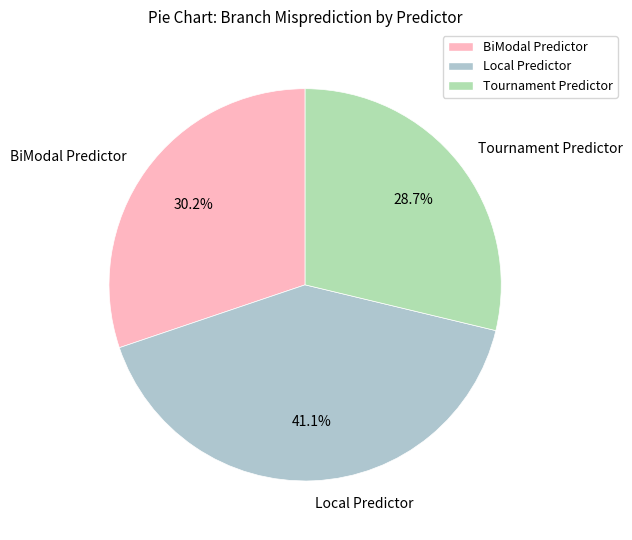

Which slice is the smallest?

Tournament Predictor